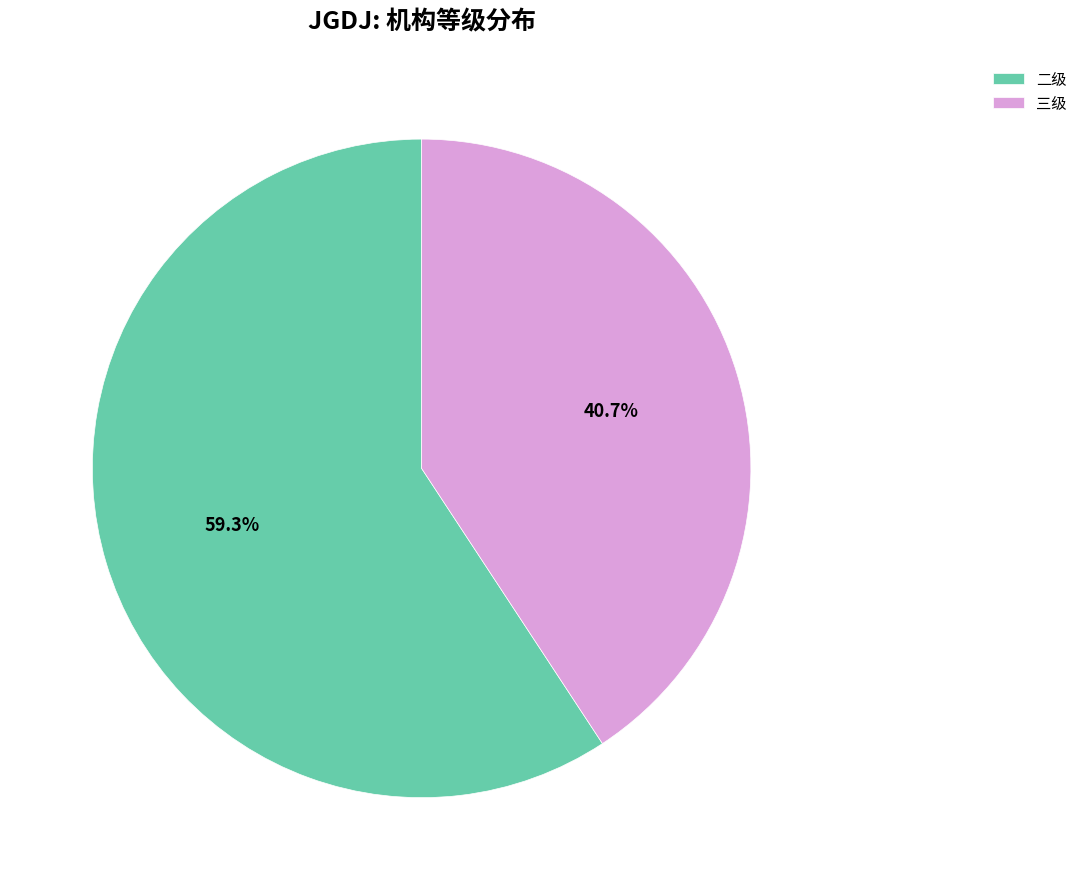

What is the largest slice in the pie chart?

二级